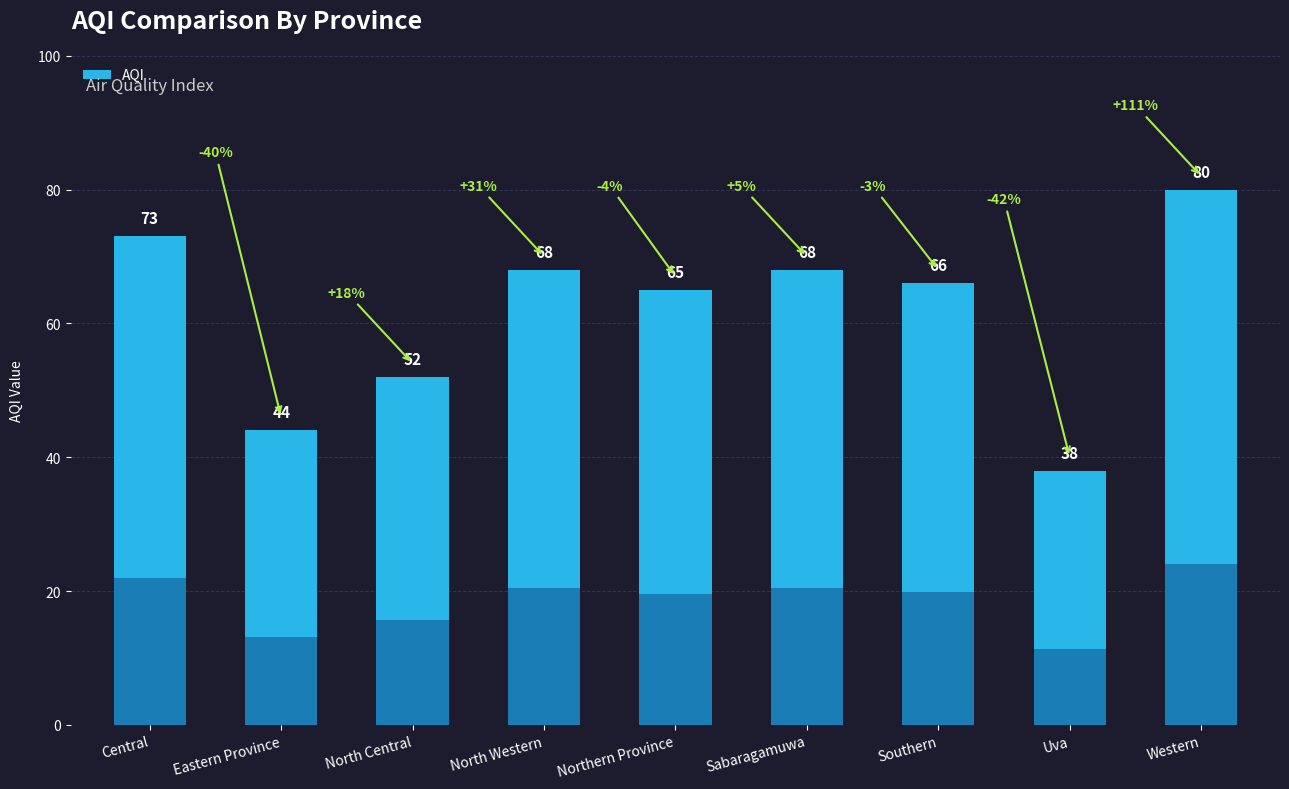

What is the maximum value shown in the chart?

80